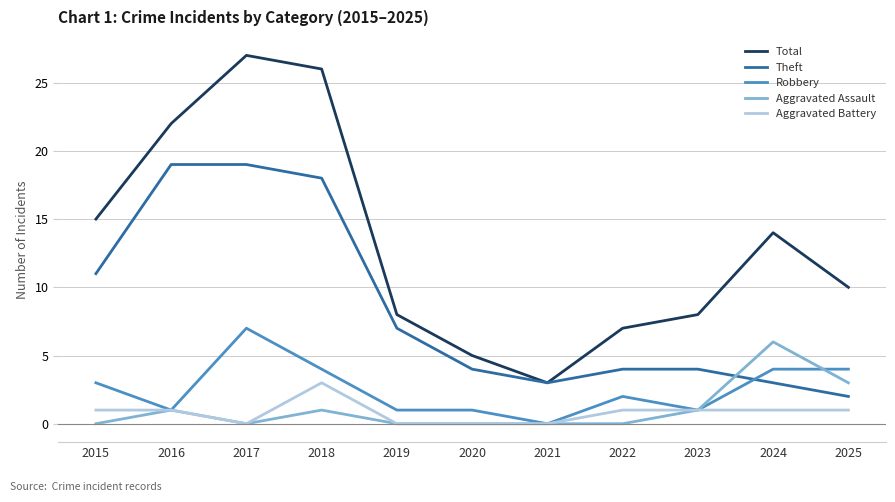

Which series has the largest total across all categories?

Total